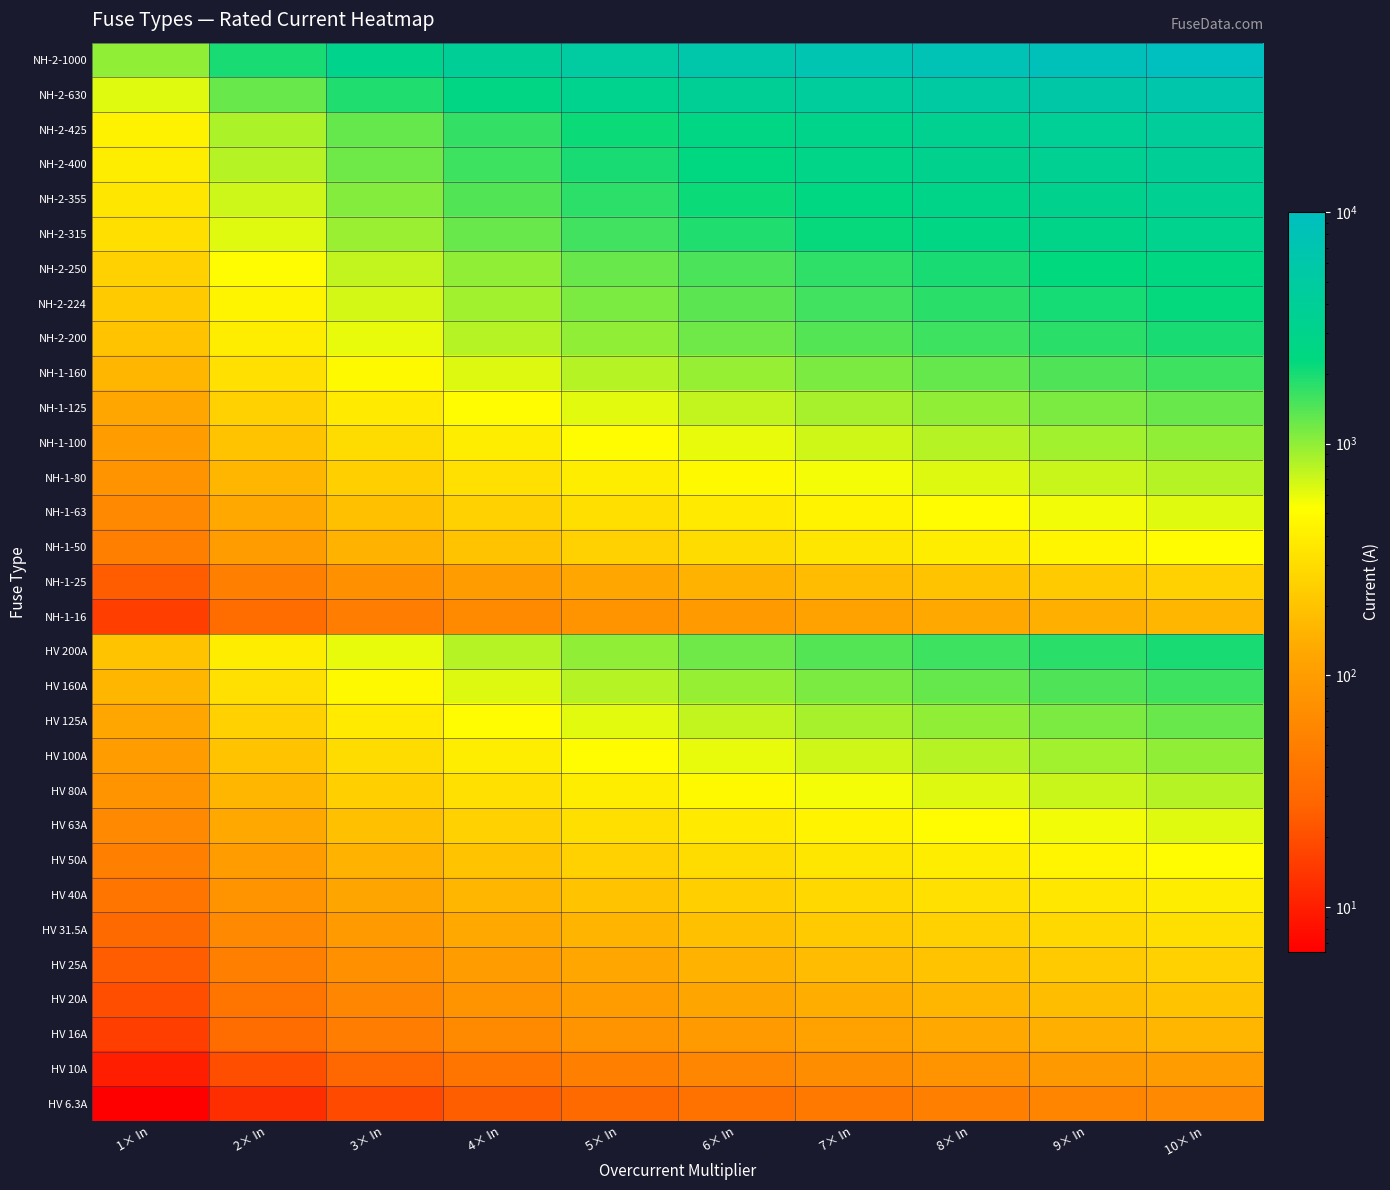

Reading right to left, transcribe all the data shown in this chart.

HV 6.3A: 10× In=63.0	9× In=56.7	8× In=50.4	7× In=44.1	6× In=37.8	5× In=31.5	4× In=25.2	3× In=18.9	2× In=12.6	1× In=6.3
HV 10A: 10× In=100.0	9× In=90.0	8× In=80.0	7× In=70.0	6× In=60.0	5× In=50.0	4× In=40.0	3× In=30.0	2× In=20.0	1× In=10.0
HV 16A: 10× In=160.0	9× In=144.0	8× In=128.0	7× In=112.0	6× In=96.0	5× In=80.0	4× In=64.0	3× In=48.0	2× In=32.0	1× In=16.0
HV 20A: 10× In=200.0	9× In=180.0	8× In=160.0	7× In=140.0	6× In=120.0	5× In=100.0	4× In=80.0	3× In=60.0	2× In=40.0	1× In=20.0
HV 25A: 10× In=250.0	9× In=225.0	8× In=200.0	7× In=175.0	6× In=150.0	5× In=125.0	4× In=100.0	3× In=75.0	2× In=50.0	1× In=25.0
HV 31.5A: 10× In=315.0	9× In=283.5	8× In=252.0	7× In=220.5	6× In=189.0	5× In=157.5	4× In=126.0	3× In=94.5	2× In=63.0	1× In=31.5
HV 40A: 10× In=400.0	9× In=360.0	8× In=320.0	7× In=280.0	6× In=240.0	5× In=200.0	4× In=160.0	3× In=120.0	2× In=80.0	1× In=40.0
HV 50A: 10× In=500.0	9× In=450.0	8× In=400.0	7× In=350.0	6× In=300.0	5× In=250.0	4× In=200.0	3× In=150.0	2× In=100.0	1× In=50.0
HV 63A: 10× In=630.0	9× In=567.0	8× In=504.0	7× In=441.0	6× In=378.0	5× In=315.0	4× In=252.0	3× In=189.0	2× In=126.0	1× In=63.0
HV 80A: 10× In=800.0	9× In=720.0	8× In=640.0	7× In=560.0	6× In=480.0	5× In=400.0	4× In=320.0	3× In=240.0	2× In=160.0	1× In=80.0
HV 100A: 10× In=1000.0	9× In=900.0	8× In=800.0	7× In=700.0	6× In=600.0	5× In=500.0	4× In=400.0	3× In=300.0	2× In=200.0	1× In=100.0
HV 125A: 10× In=1250.0	9× In=1125.0	8× In=1000.0	7× In=875.0	6× In=750.0	5× In=625.0	4× In=500.0	3× In=375.0	2× In=250.0	1× In=125.0
HV 160A: 10× In=1600.0	9× In=1440.0	8× In=1280.0	7× In=1120.0	6× In=960.0	5× In=800.0	4× In=640.0	3× In=480.0	2× In=320.0	1× In=160.0
HV 200A: 10× In=2000.0	9× In=1800.0	8× In=1600.0	7× In=1400.0	6× In=1200.0	5× In=1000.0	4× In=800.0	3× In=600.0	2× In=400.0	1× In=200.0
NH-1-16: 10× In=160.0	9× In=144.0	8× In=128.0	7× In=112.0	6× In=96.0	5× In=80.0	4× In=64.0	3× In=48.0	2× In=32.0	1× In=16.0
NH-1-25: 10× In=250.0	9× In=225.0	8× In=200.0	7× In=175.0	6× In=150.0	5× In=125.0	4× In=100.0	3× In=75.0	2× In=50.0	1× In=25.0
NH-1-50: 10× In=500.0	9× In=450.0	8× In=400.0	7× In=350.0	6× In=300.0	5× In=250.0	4× In=200.0	3× In=150.0	2× In=100.0	1× In=50.0
NH-1-63: 10× In=630.0	9× In=567.0	8× In=504.0	7× In=441.0	6× In=378.0	5× In=315.0	4× In=252.0	3× In=189.0	2× In=126.0	1× In=63.0
NH-1-80: 10× In=800.0	9× In=720.0	8× In=640.0	7× In=560.0	6× In=480.0	5× In=400.0	4× In=320.0	3× In=240.0	2× In=160.0	1× In=80.0
NH-1-100: 10× In=1000.0	9× In=900.0	8× In=800.0	7× In=700.0	6× In=600.0	5× In=500.0	4× In=400.0	3× In=300.0	2× In=200.0	1× In=100.0
NH-1-125: 10× In=1250.0	9× In=1125.0	8× In=1000.0	7× In=875.0	6× In=750.0	5× In=625.0	4× In=500.0	3× In=375.0	2× In=250.0	1× In=125.0
NH-1-160: 10× In=1600.0	9× In=1440.0	8× In=1280.0	7× In=1120.0	6× In=960.0	5× In=800.0	4× In=640.0	3× In=480.0	2× In=320.0	1× In=160.0
NH-2-200: 10× In=2000.0	9× In=1800.0	8× In=1600.0	7× In=1400.0	6× In=1200.0	5× In=1000.0	4× In=800.0	3× In=600.0	2× In=400.0	1× In=200.0
NH-2-224: 10× In=2240.0	9× In=2016.0	8× In=1792.0	7× In=1568.0	6× In=1344.0	5× In=1120.0	4× In=896.0	3× In=672.0	2× In=448.0	1× In=224.0
NH-2-250: 10× In=2500.0	9× In=2250.0	8× In=2000.0	7× In=1750.0	6× In=1500.0	5× In=1250.0	4× In=1000.0	3× In=750.0	2× In=500.0	1× In=250.0
NH-2-315: 10× In=3150.0	9× In=2835.0	8× In=2520.0	7× In=2205.0	6× In=1890.0	5× In=1575.0	4× In=1260.0	3× In=945.0	2× In=630.0	1× In=315.0
NH-2-355: 10× In=3550.0	9× In=3195.0	8× In=2840.0	7× In=2485.0	6× In=2130.0	5× In=1775.0	4× In=1420.0	3× In=1065.0	2× In=710.0	1× In=355.0
NH-2-400: 10× In=4000.0	9× In=3600.0	8× In=3200.0	7× In=2800.0	6× In=2400.0	5× In=2000.0	4× In=1600.0	3× In=1200.0	2× In=800.0	1× In=400.0
NH-2-425: 10× In=4250.0	9× In=3825.0	8× In=3400.0	7× In=2975.0	6× In=2550.0	5× In=2125.0	4× In=1700.0	3× In=1275.0	2× In=850.0	1× In=425.0
NH-2-630: 10× In=6300.0	9× In=5670.0	8× In=5040.0	7× In=4410.0	6× In=3780.0	5× In=3150.0	4× In=2520.0	3× In=1890.0	2× In=1260.0	1× In=630.0
NH-2-1000: 10× In=10000.0	9× In=9000.0	8× In=8000.0	7× In=7000.0	6× In=6000.0	5× In=5000.0	4× In=4000.0	3× In=3000.0	2× In=2000.0	1× In=1000.0